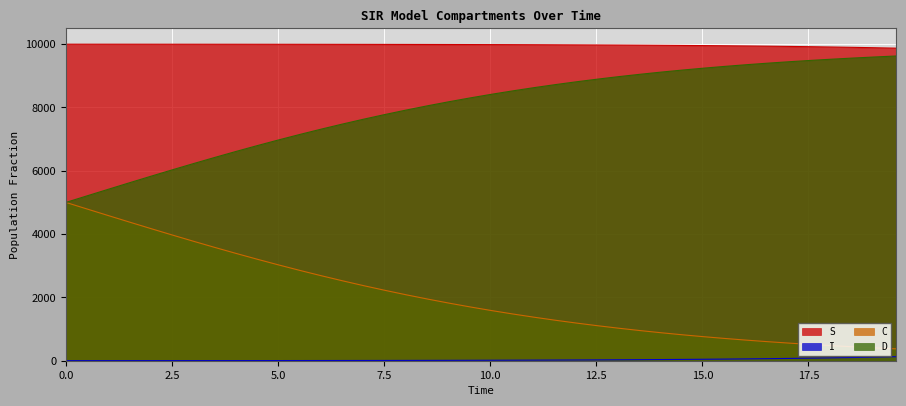

True or false: I and D intersect in this chart.

False